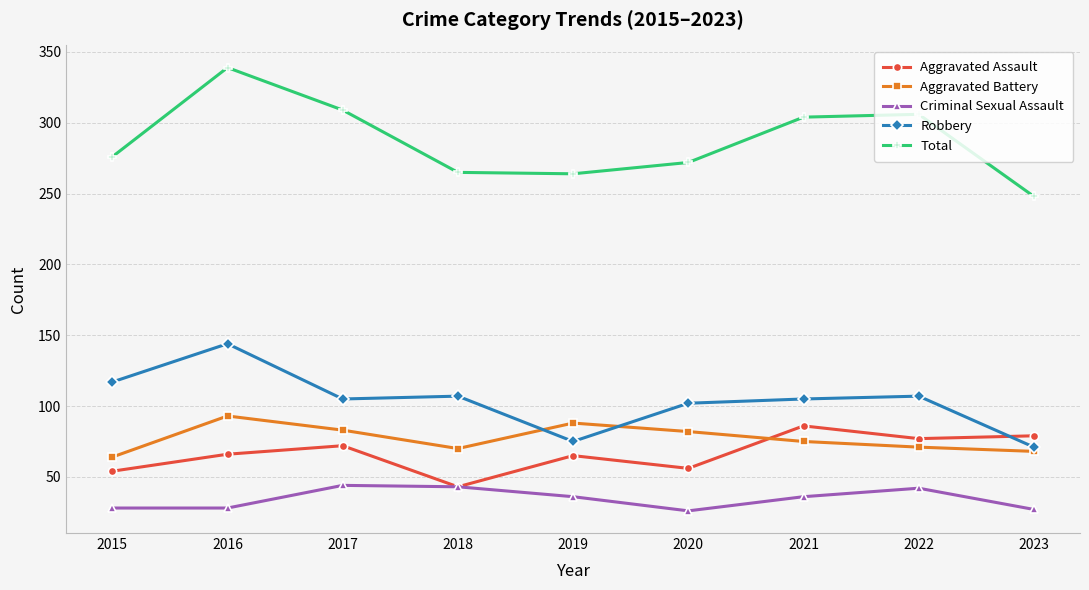

The Total series shows 508 at 2017. True or false?

False